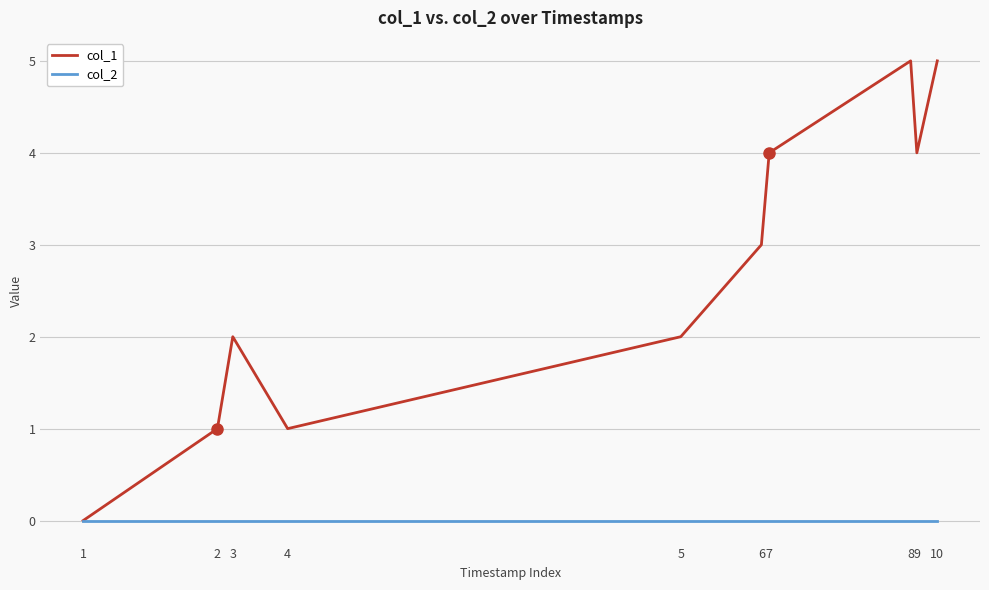

Which series has the largest range (max minus min)?

col_1